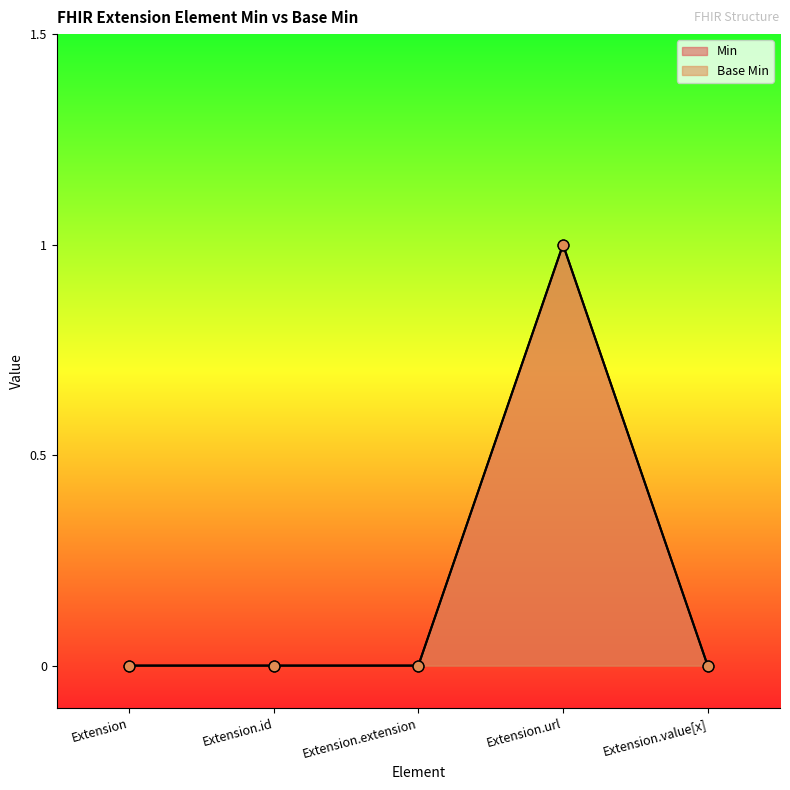

Which series contains the lowest Y value?

Min